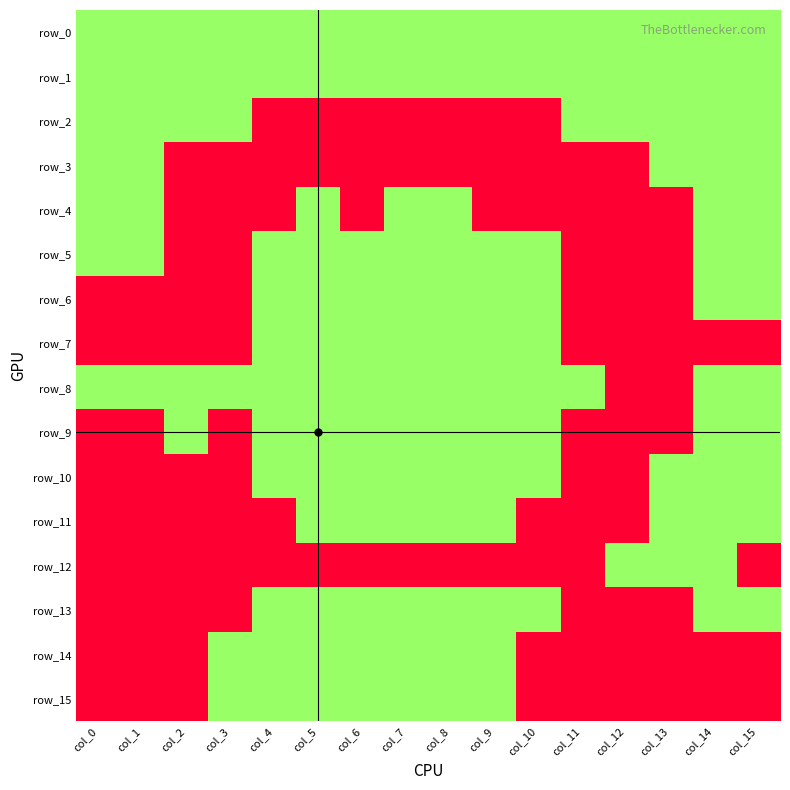

Which has a higher value, col_4 or col_13?

col_4